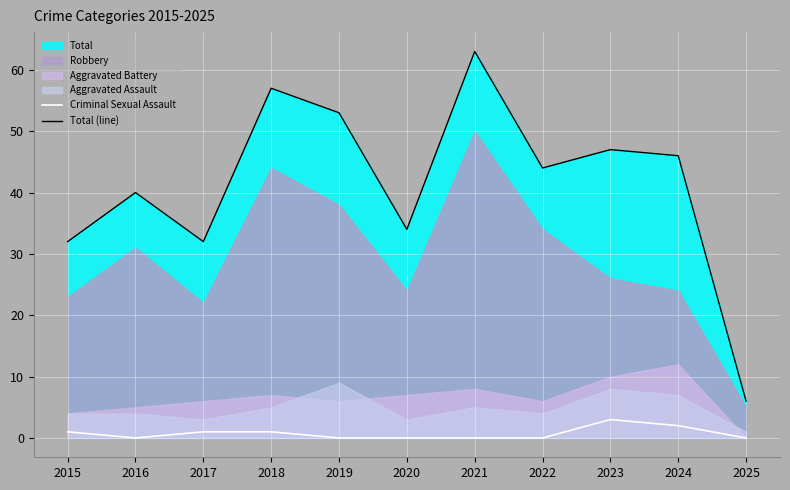

How many data points in Total (line) are above 44?

5